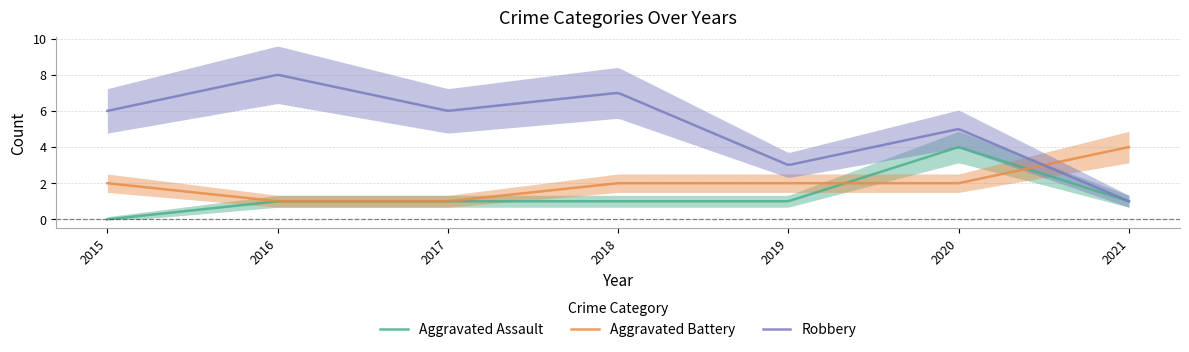

Where is the first local minimum for Robbery?

2017